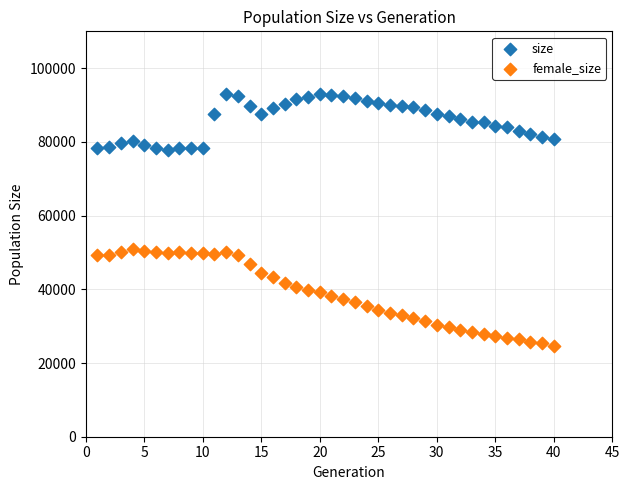

Which series has the widest spread of Y values?

female_size